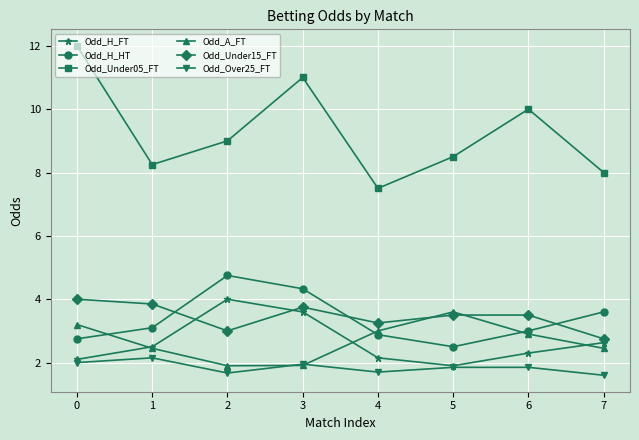

True or false: Odd_A_FT has a value of 2.8 at 3.

False